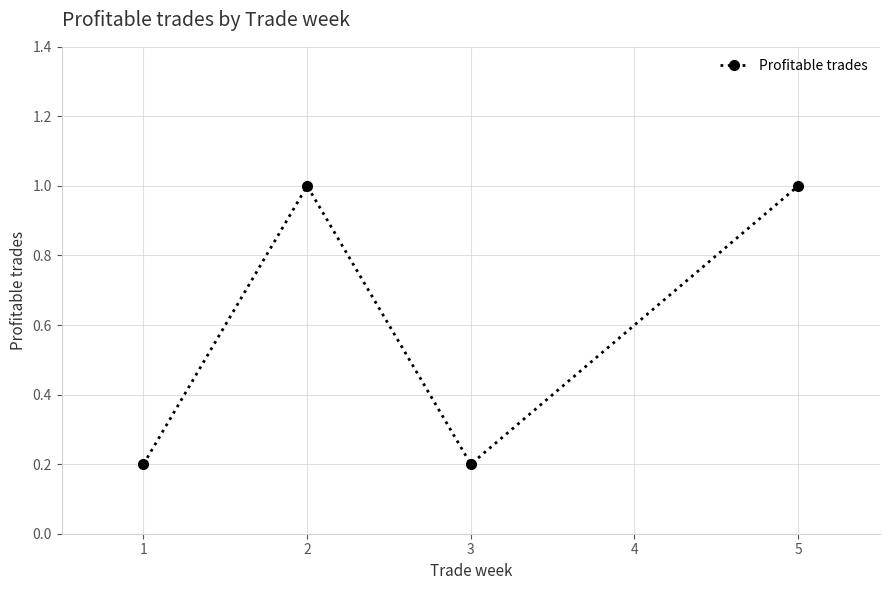

What is the difference between the maximum and second lowest values?

0.8